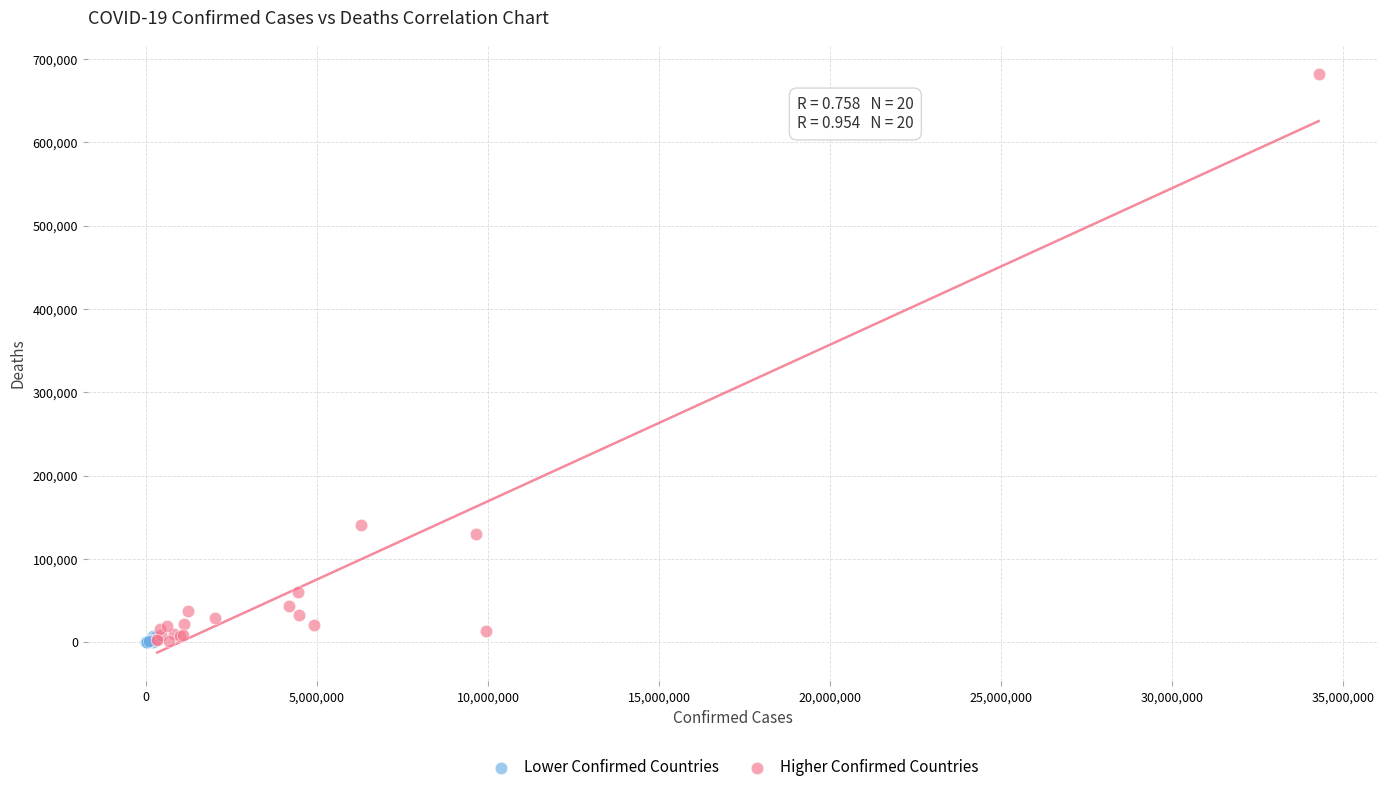

Which series has the largest Y range (max minus min)?

Higher Confirmed Countries